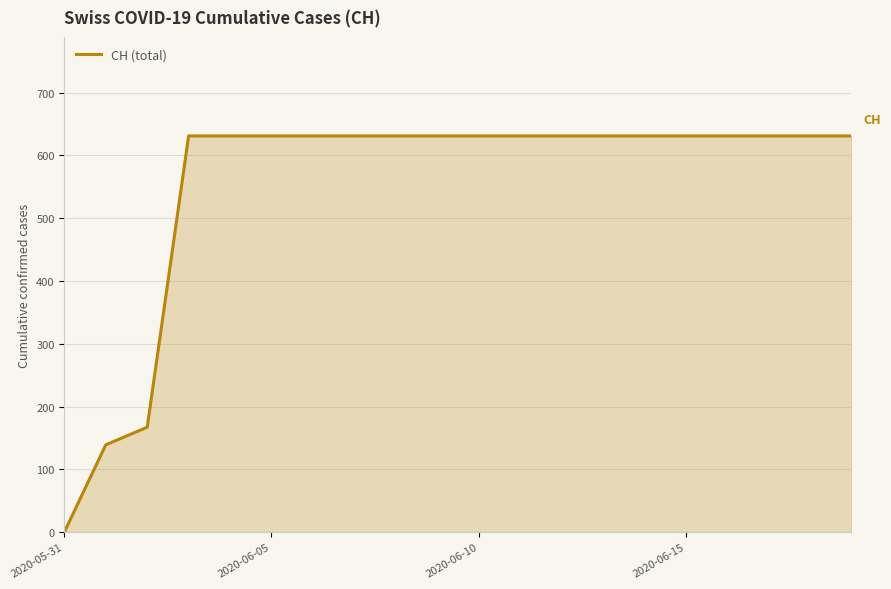

What is the maximum value shown in the chart?

631